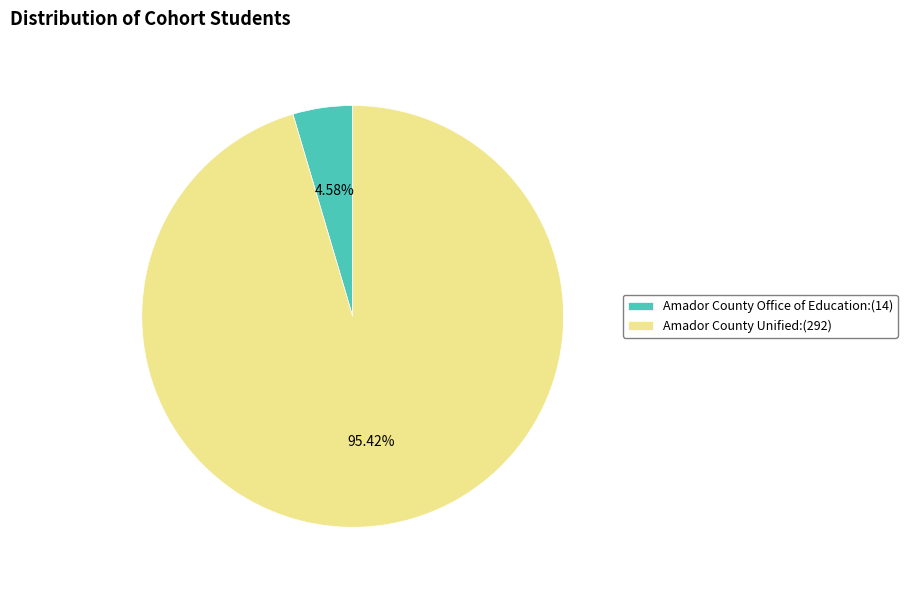

Which category has the biggest portion of the pie?

Amador County Unified